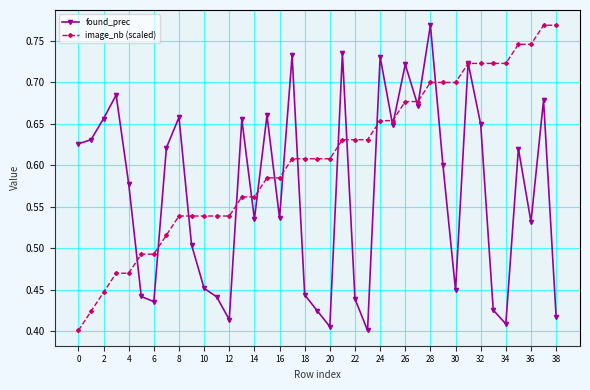

Count the image_nb (scaled) values in the range 0 to 1.

39